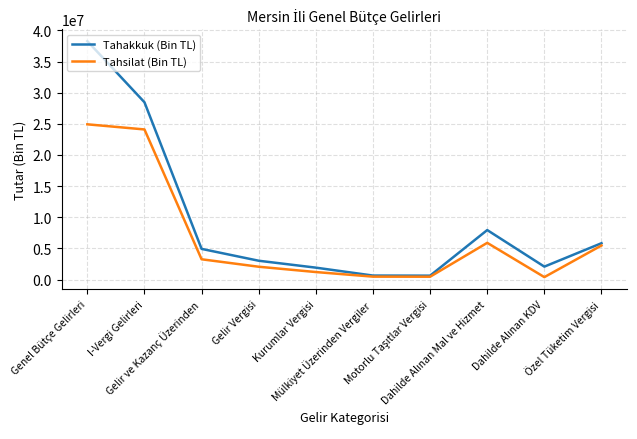

List the series in order of their peak value, lowest first.

Tahsilat (Bin TL), Tahakkuk (Bin TL)